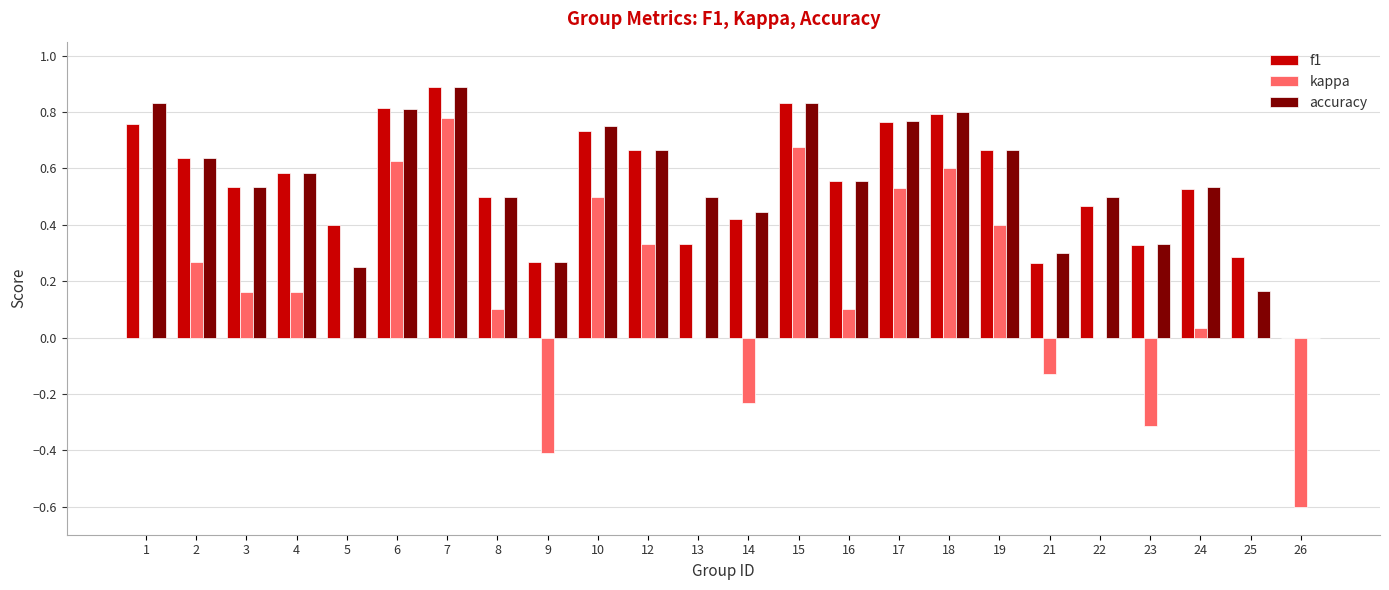

How many positive values does the f1 series have?

23